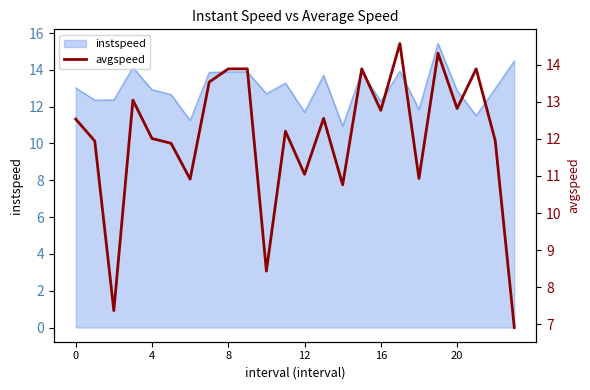

True or false: instspeed has a value of 12.3 at 16.

True